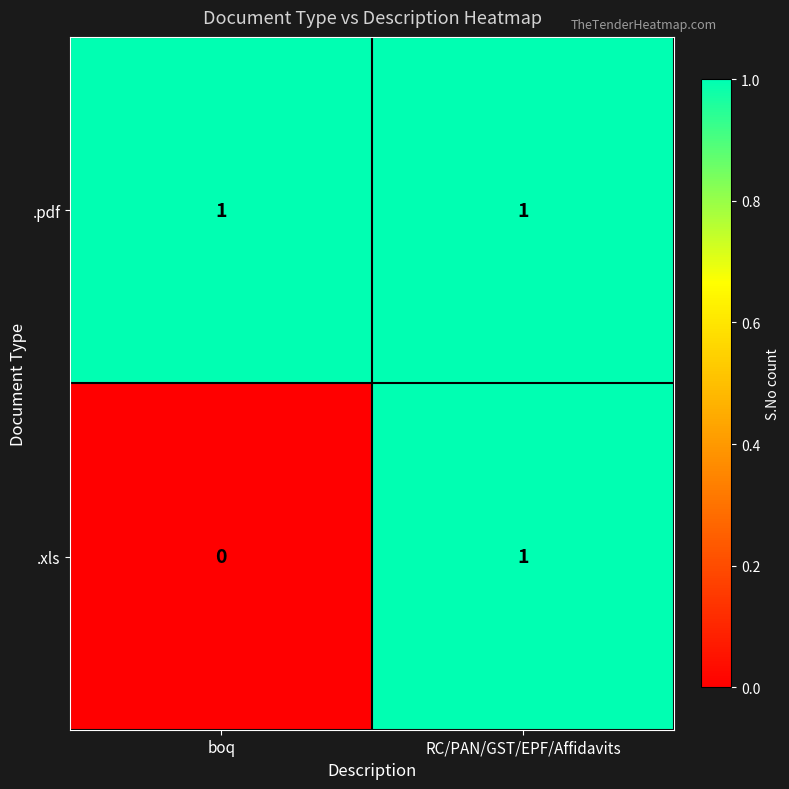

List the labels in order of .xls value, smallest first.

boq, RC/PAN/GST/EPF/Affidavits